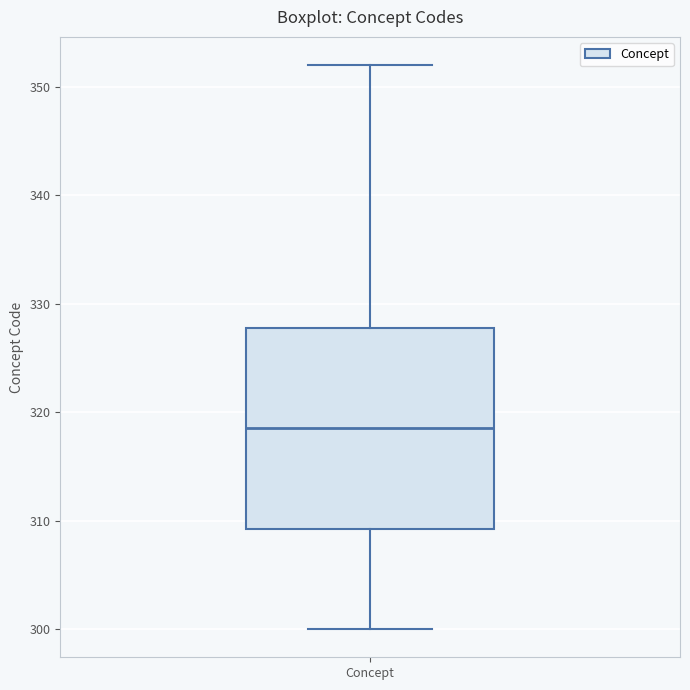

Transcribe this box plot: give where the median line is, the range the box spans, and where the two whiskers end, as read against the y-axis. The values are not printed on the chart, so give them approximately, as read against the axis.

median 319, box 309 to 328, whiskers 300 to 352